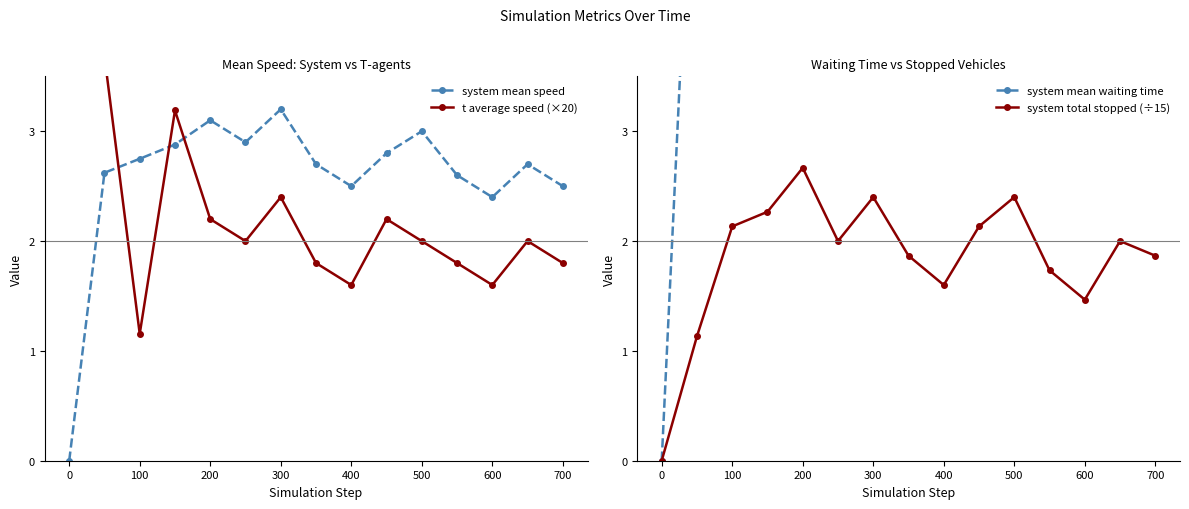

What is the average value of the system mean speed series?

2.6